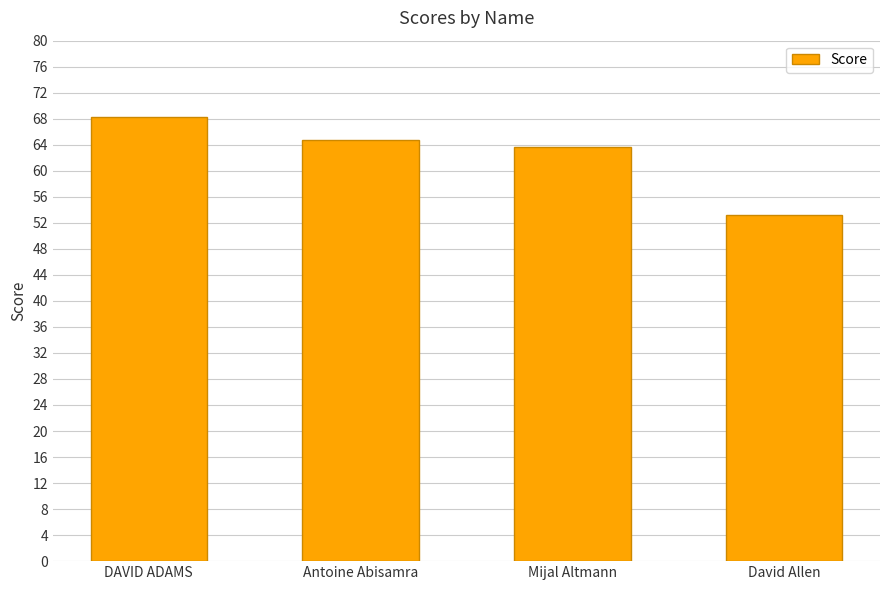

How many categories are shown in the chart?

4